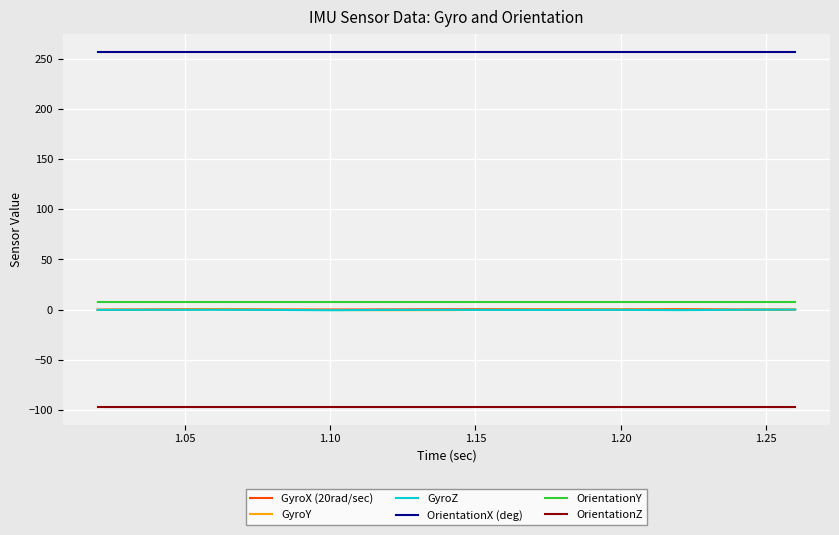

What is the greatest value displayed?

256.8